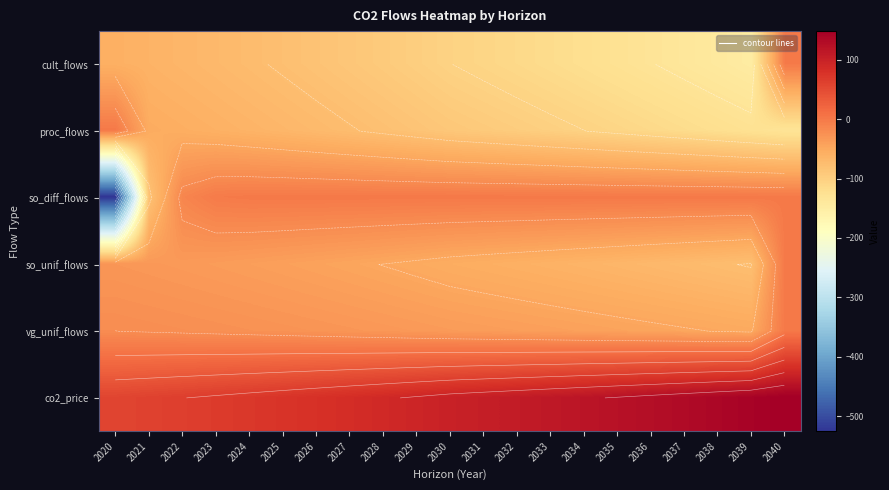

Which category has the highest value across all series?

2040